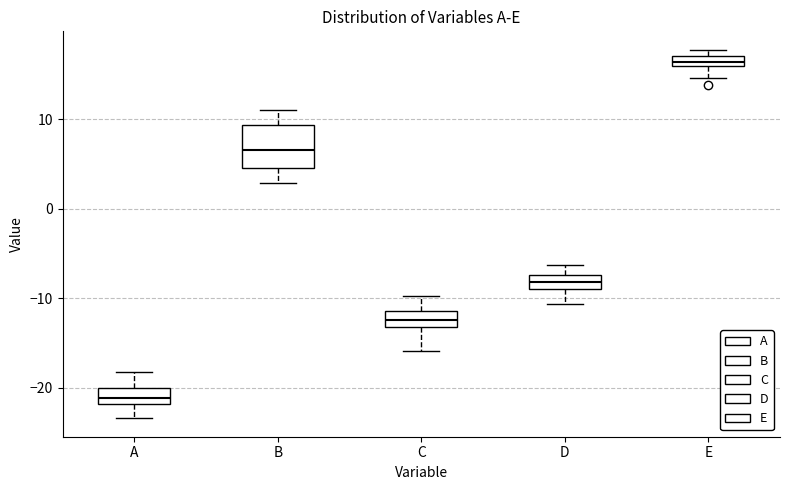

Comparing the boxes themselves (not the whiskers), which one is the tallest?

B